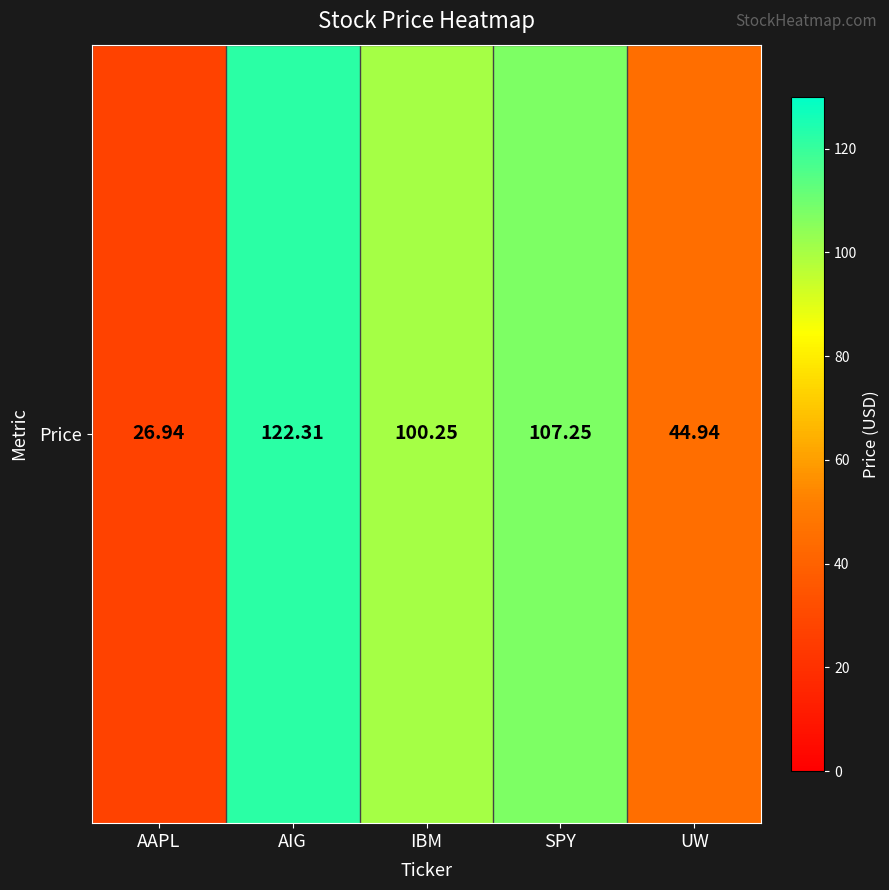

What is the difference between the values at UW and IBM?

55.3